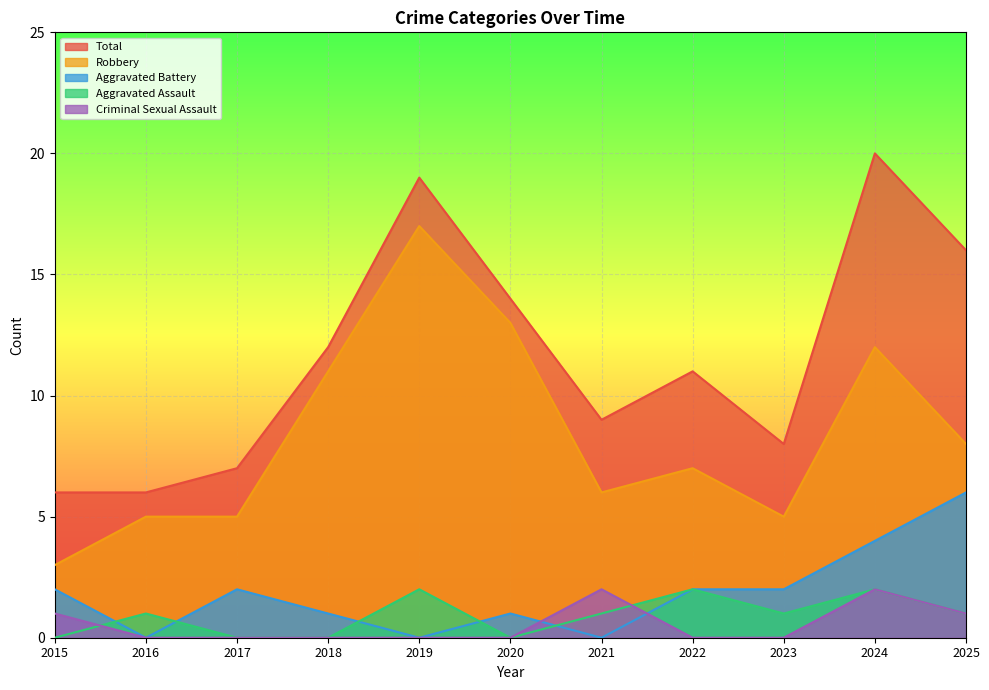

What is the sum of all Total values?

128